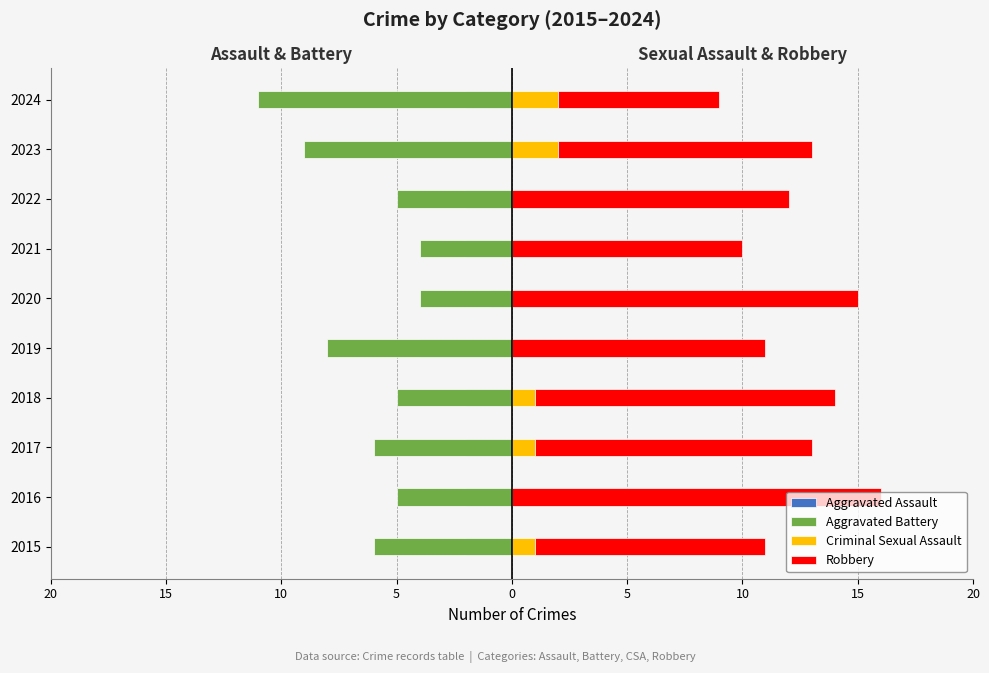

What is the smallest value displayed?

-11